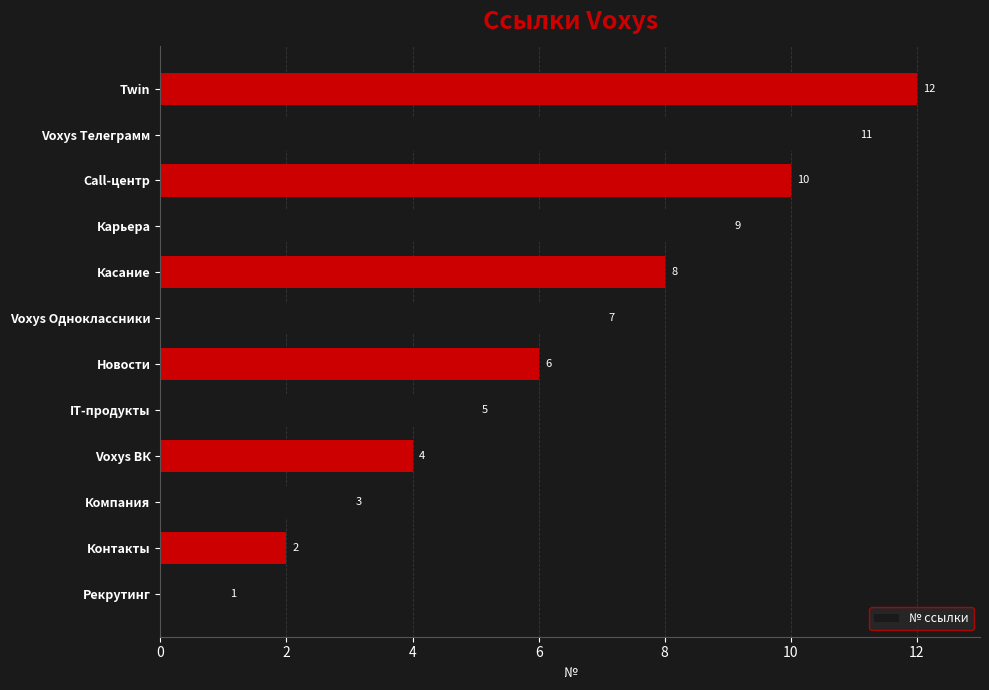

What is the change in value from Voxys ВК to Новости?

+2